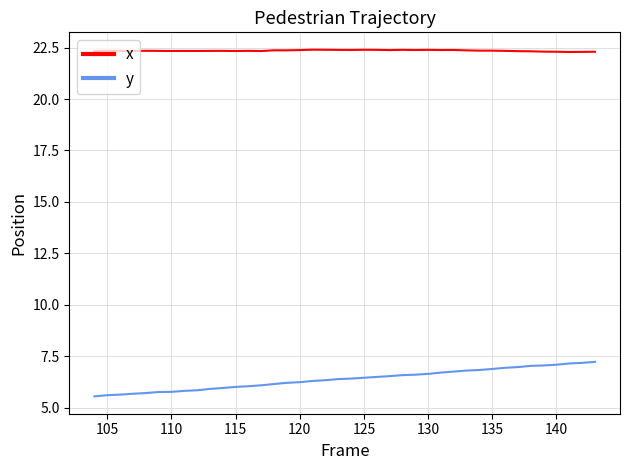

Rank the series by their maximum value, from lowest to highest.

y, x